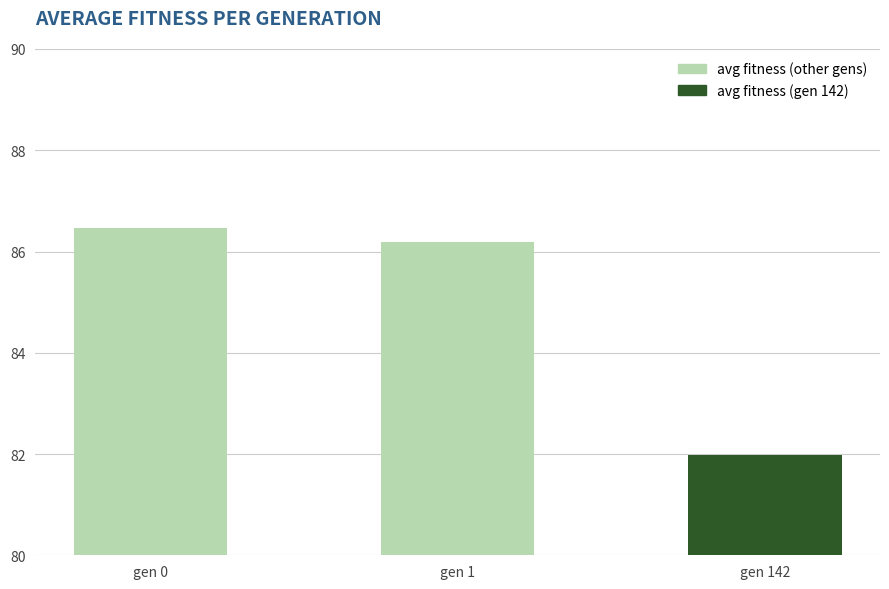

Between gen 0 and gen 1, which is larger?

gen 0